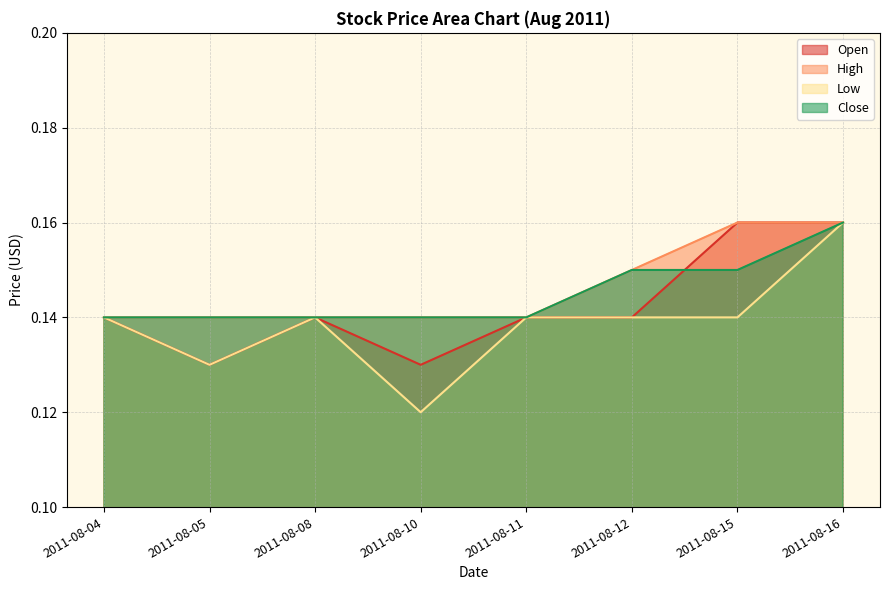

In Open, how many points are lower than both neighbors (excluding endpoints)?

2